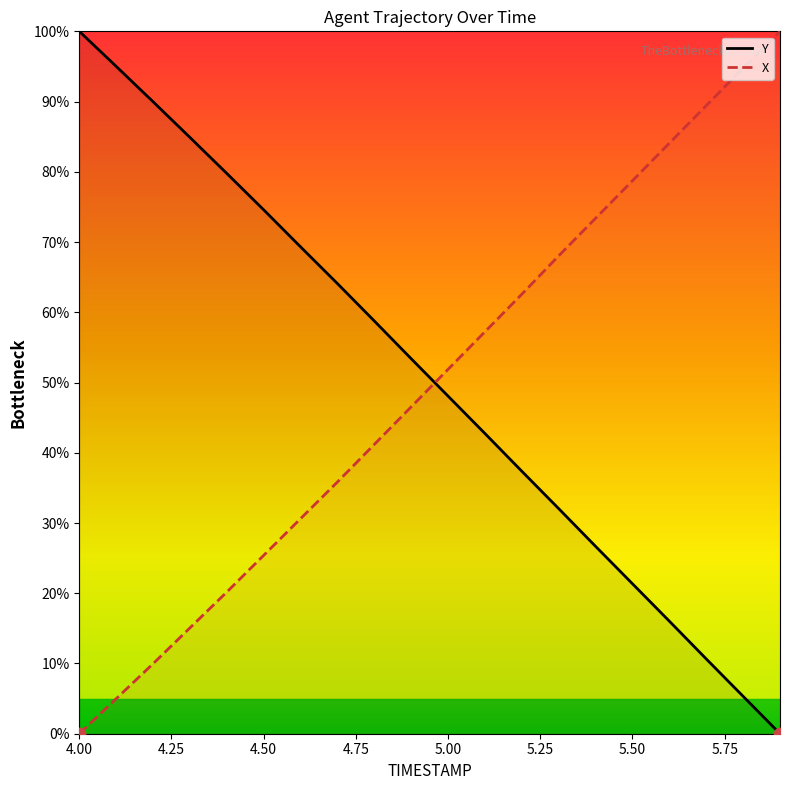

At how many categories does at least one series exceed 39?

20